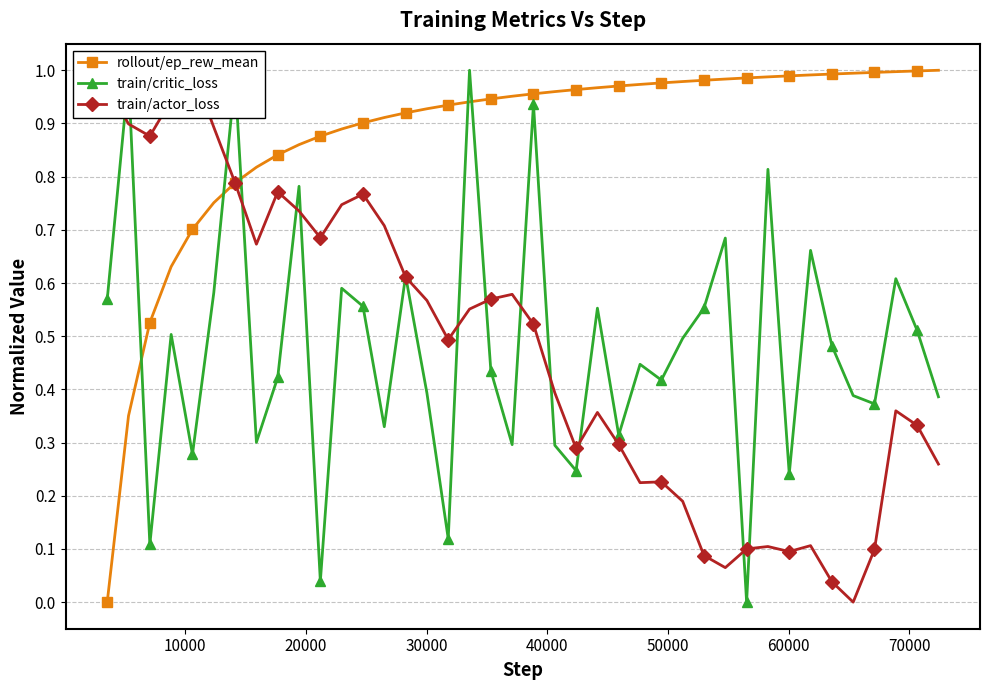

In train/critic_loss, how many points are higher than both neighbors (excluding endpoints)?

14